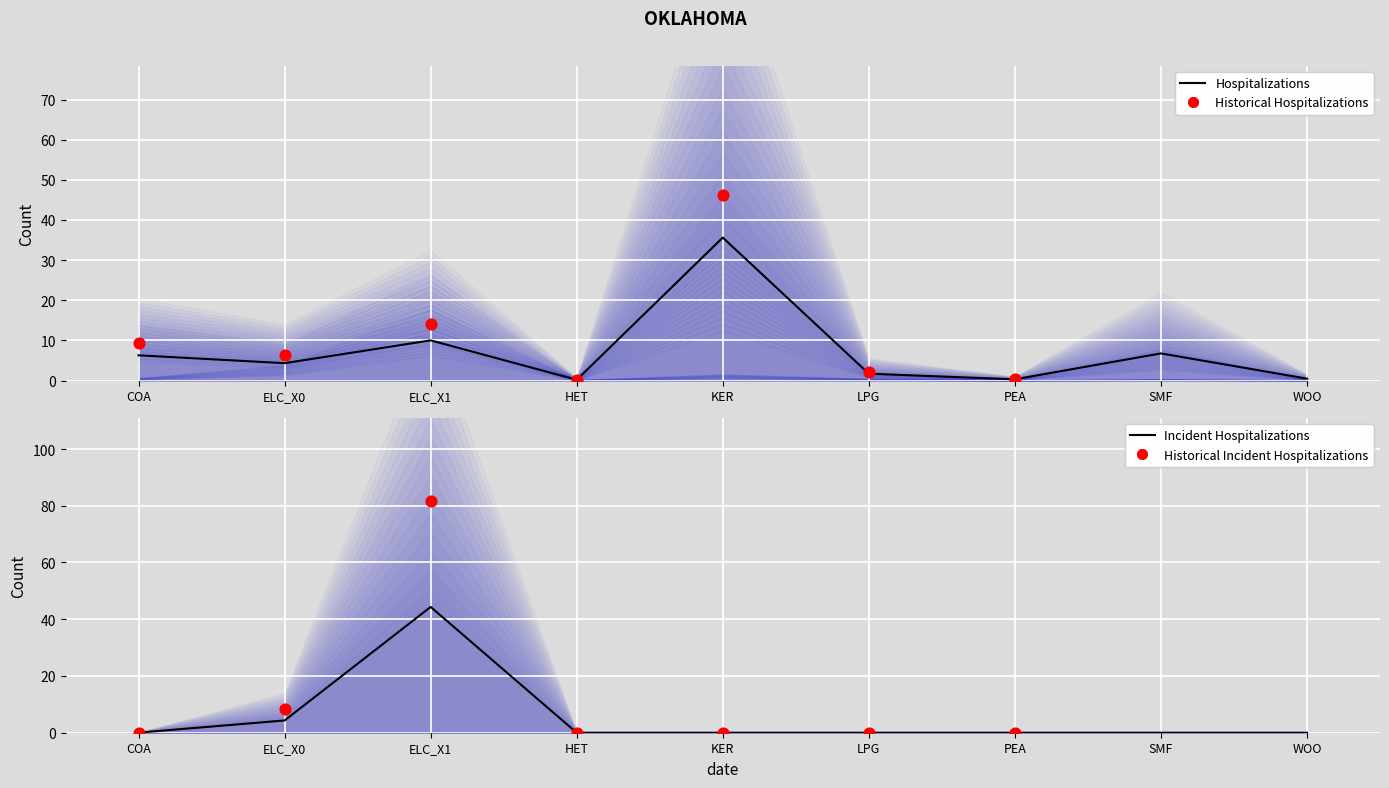

What is the total value across all series at ELC_X1?

54.3